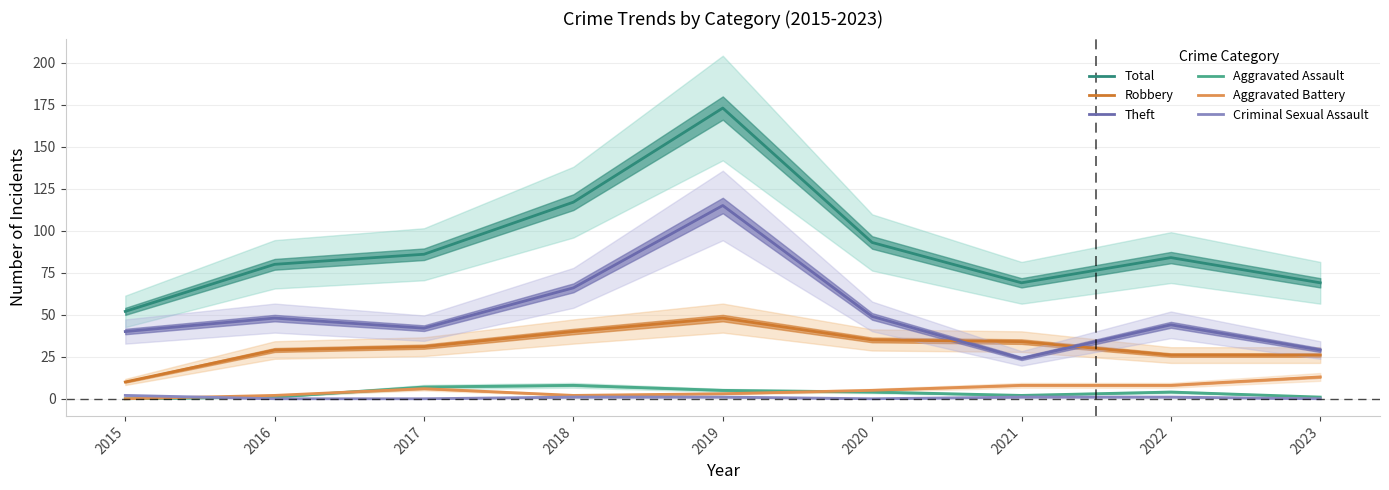

Where does the Aggravated Assault series first go above 4?

2017